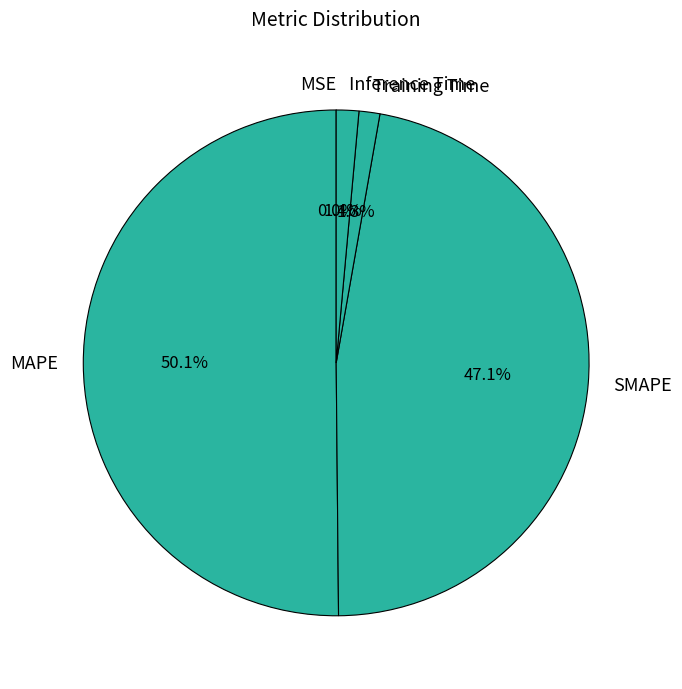

What is the ratio of the value at SMAPE to the value at MAPE?

0.9